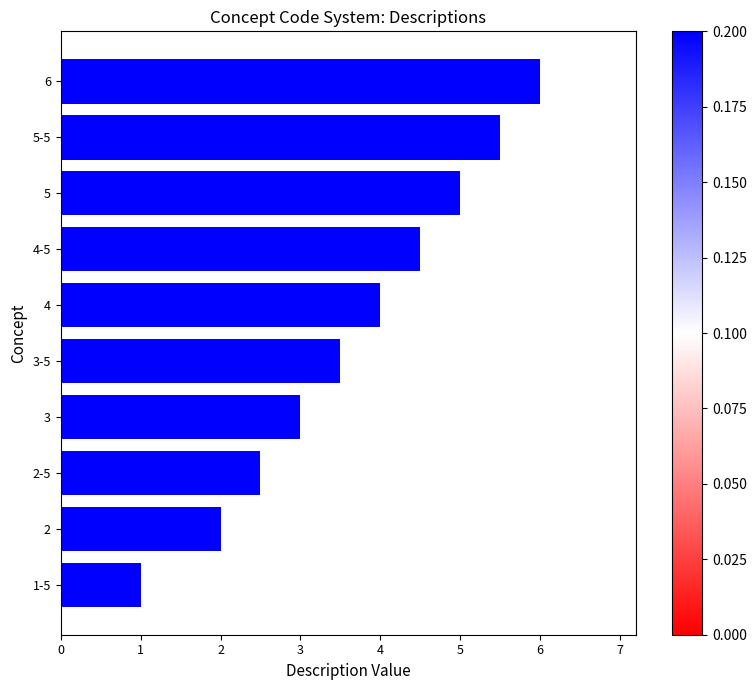

Reading bottom to top, extract all data points from this chart.

1-5=1.0	2=2.0	2-5=2.5	3=3.0	3-5=3.5	4=4.0	4-5=4.5	5=5.0	5-5=5.5	6=6.0